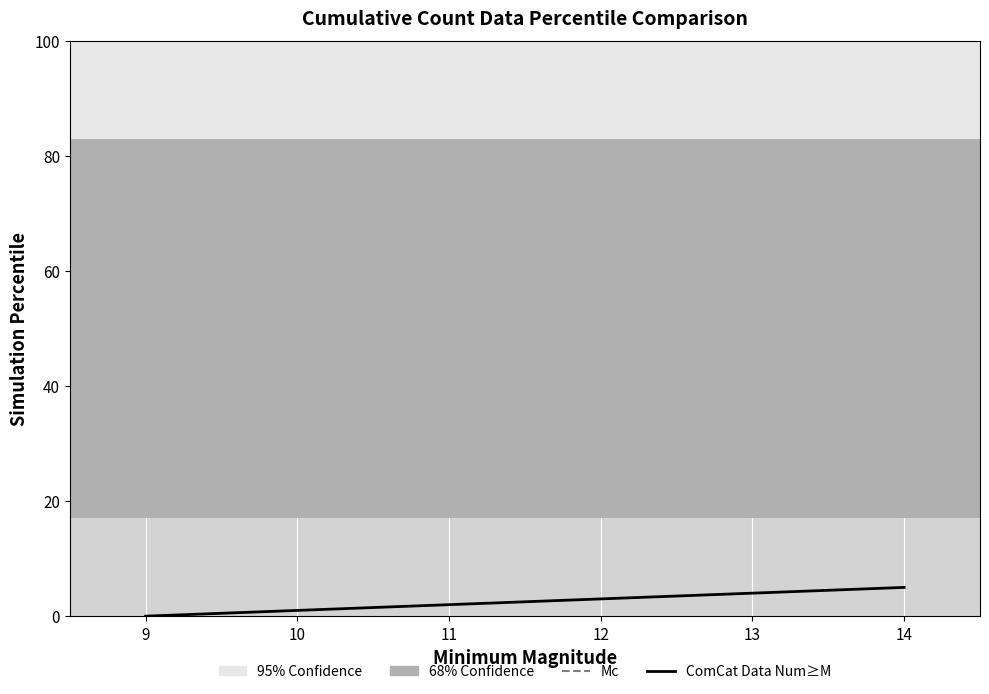

How many lines are shown in the chart?

1